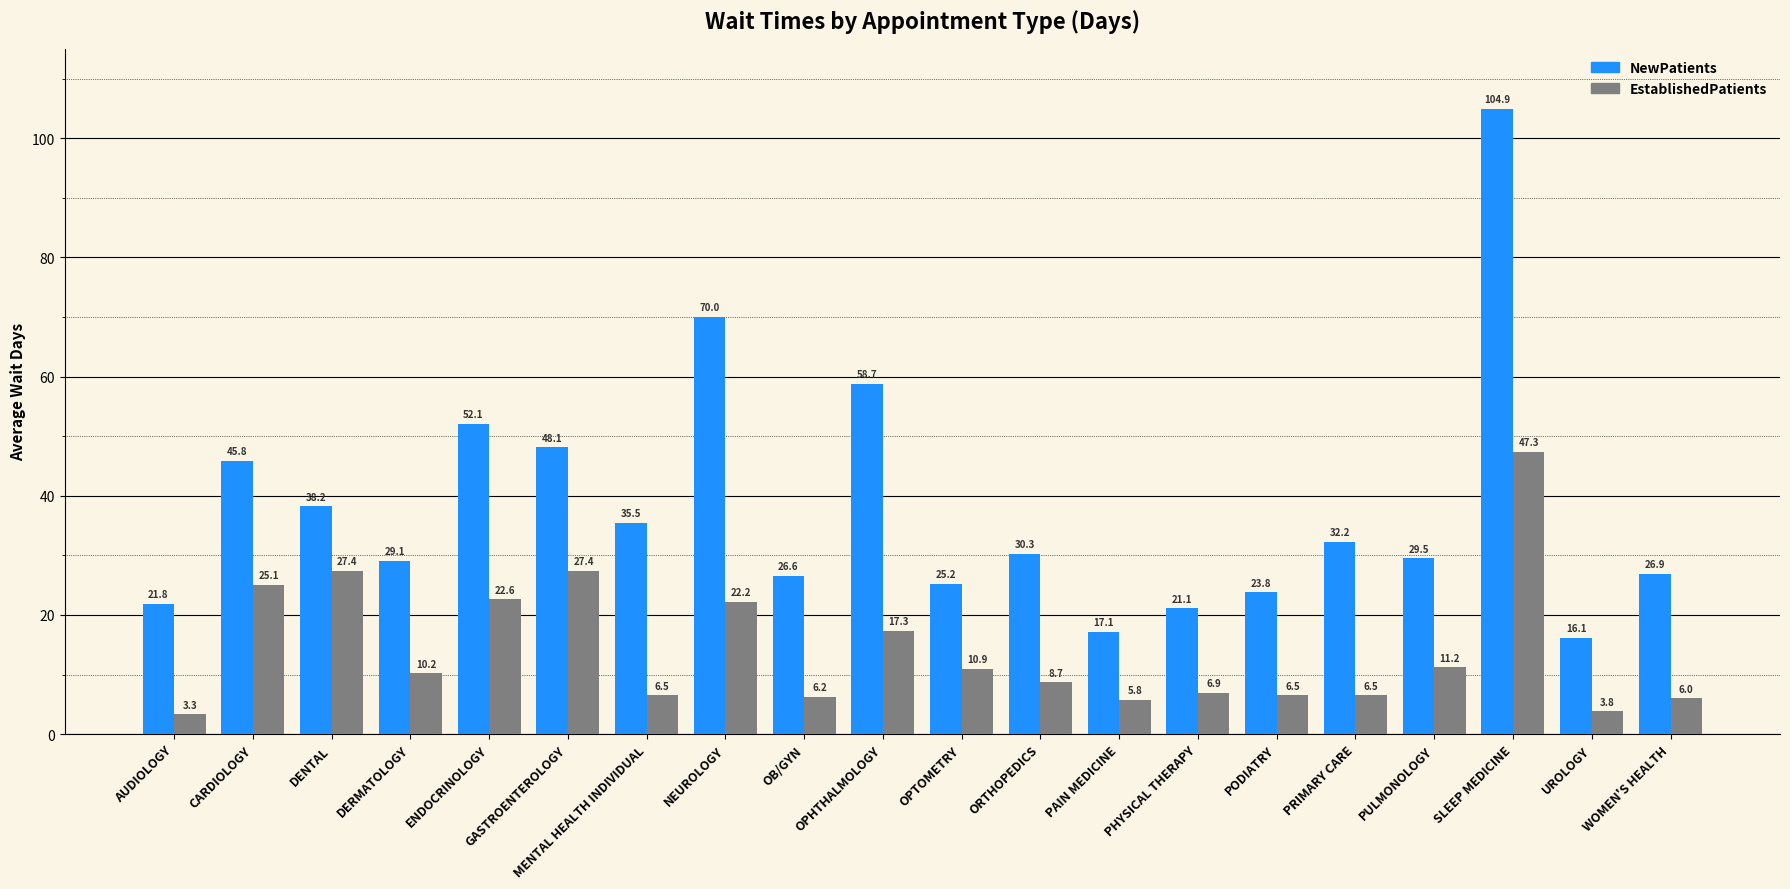

What is the difference between the maximum and minimum values in the NewPatients series?

88.8